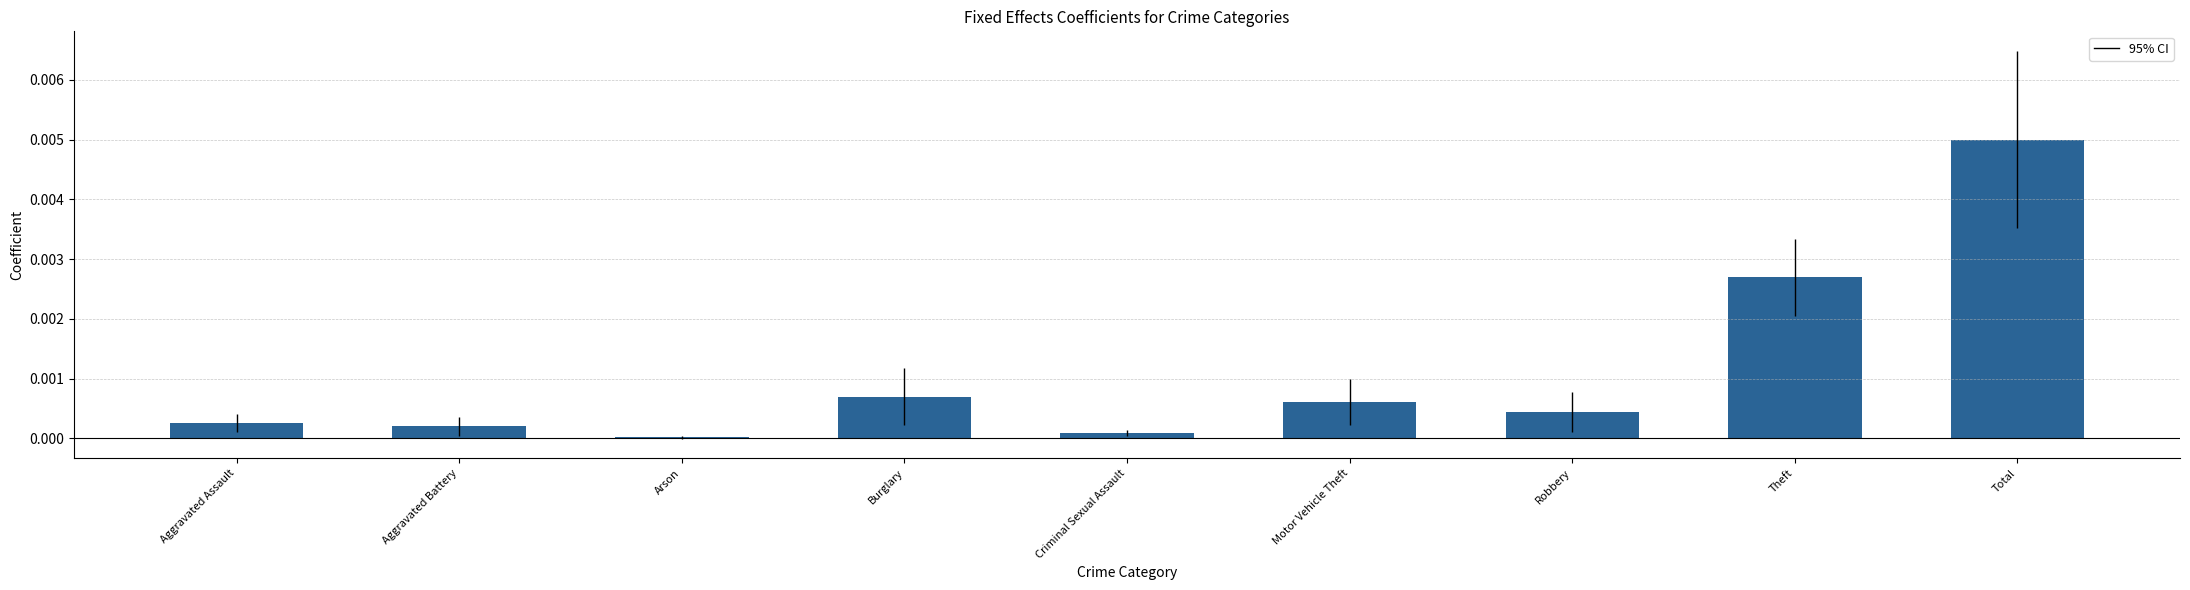

The value at Total is 0.0. True or false?

True